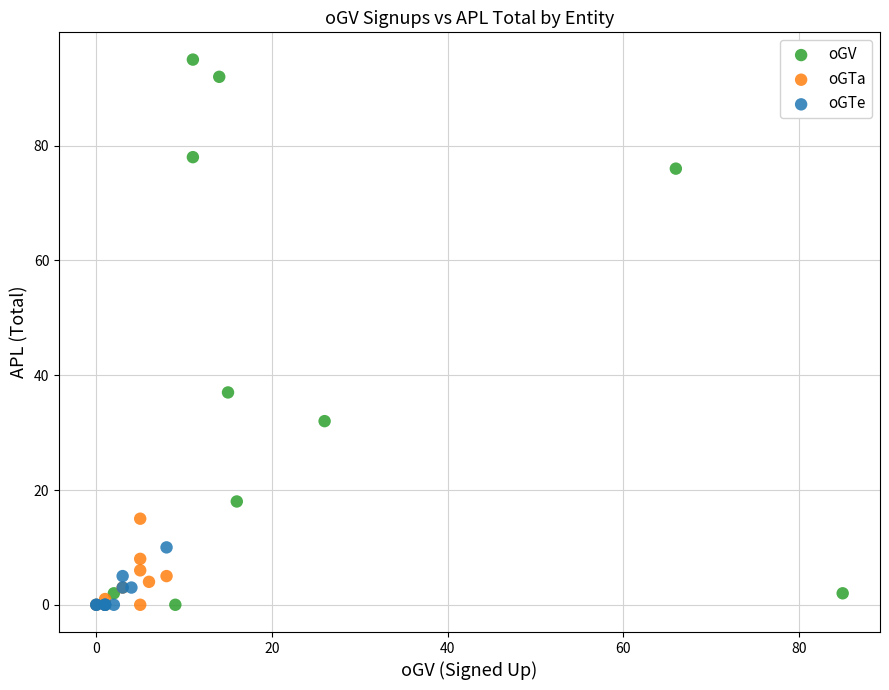

What are all the series names shown in the legend?

oGV, oGTa, oGTe